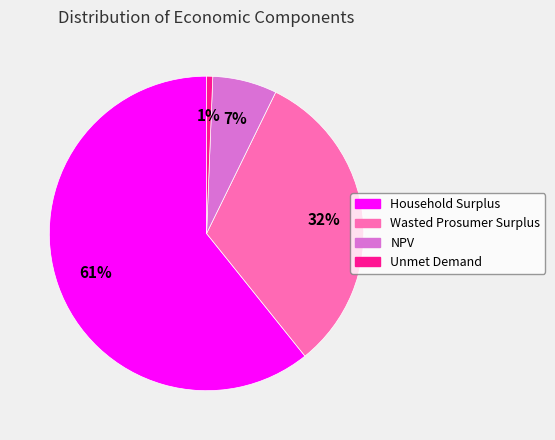

To the nearest percent, what percentage of the pie is NPV?

7%